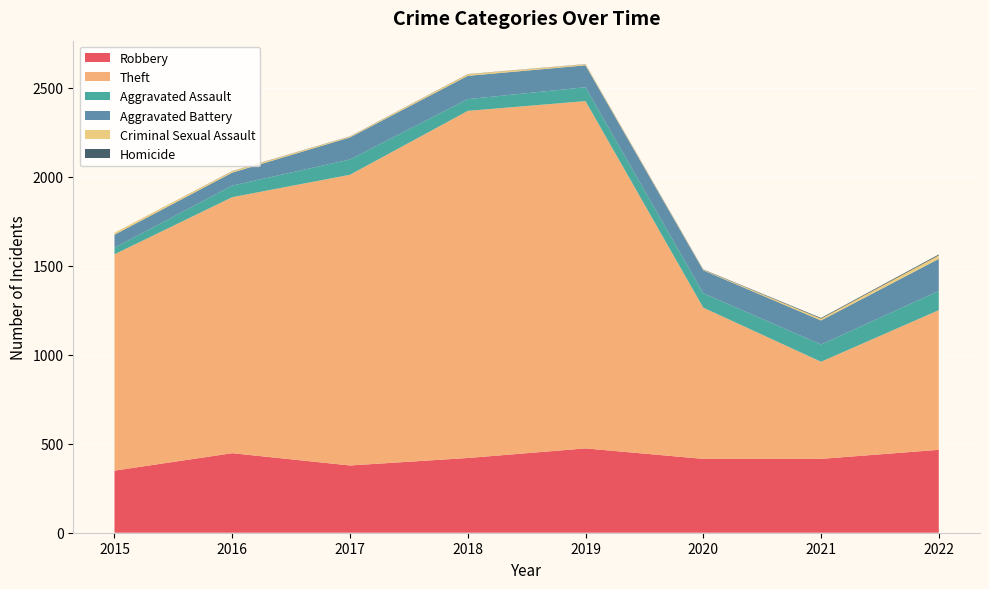

Reading left to right, what are all the values shown in this chart?

Robbery: 2015=349	2016=447	2017=378	2018=420	2019=474	2020=415	2021=415	2022=466
Theft: 2015=1216	2016=1439	2017=1634	2018=1951	2019=1952	2020=850	2021=546	2022=785
Aggravated Assault: 2015=37	2016=65	2017=86	2018=66	2019=78	2020=81	2021=97	2022=108
Aggravated Battery: 2015=73	2016=73	2017=124	2018=131	2019=123	2020=129	2021=135	2022=180
Criminal Sexual Assault: 2015=11	2016=8	2017=5	2018=9	2019=6	2020=3	2021=10	2022=20
Homicide: 2015=0	2016=1	2017=1	2018=1	2019=1	2020=2	2021=4	2022=5